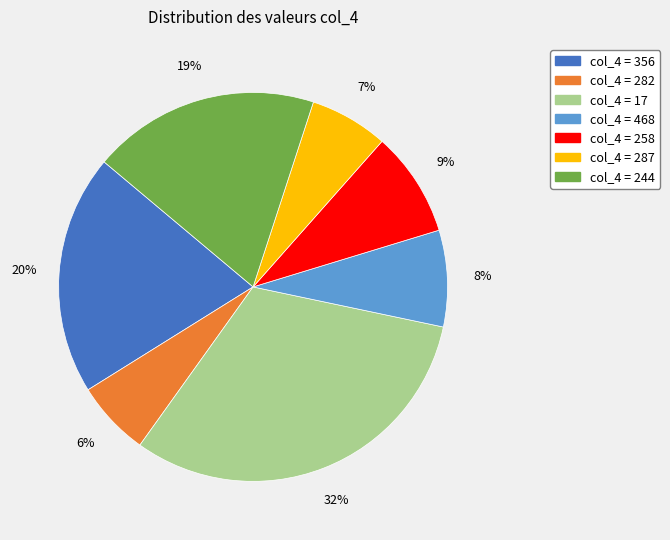

To the nearest percent, what is the average slice percentage?

14%